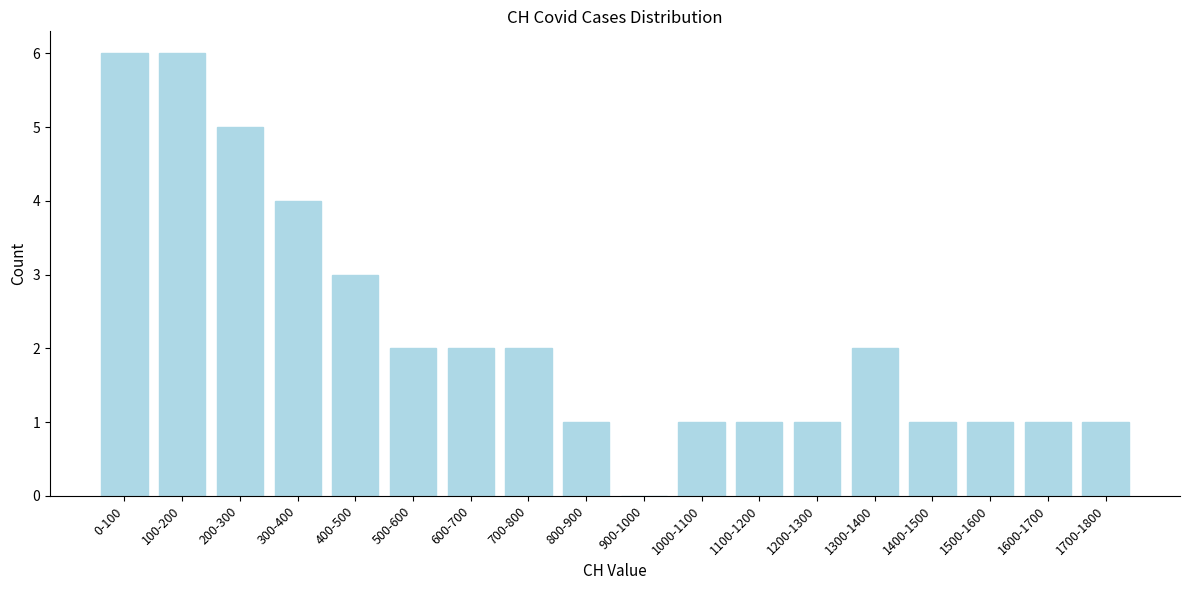

Reading right to left, extract all data points from this chart.

1700-1800=1	1600-1700=1	1500-1600=1	1400-1500=1	1300-1400=2	1200-1300=1	1100-1200=1	1000-1100=1	900-1000=0	800-900=1	700-800=2	600-700=2	500-600=2	400-500=3	300-400=4	200-300=5	100-200=6	0-100=6